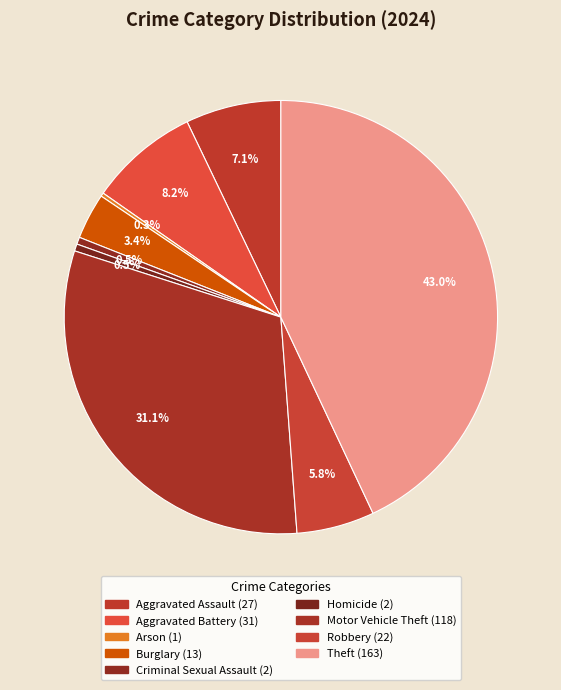

To the nearest percent, what is the difference between the largest and smallest slice percentages?

43%